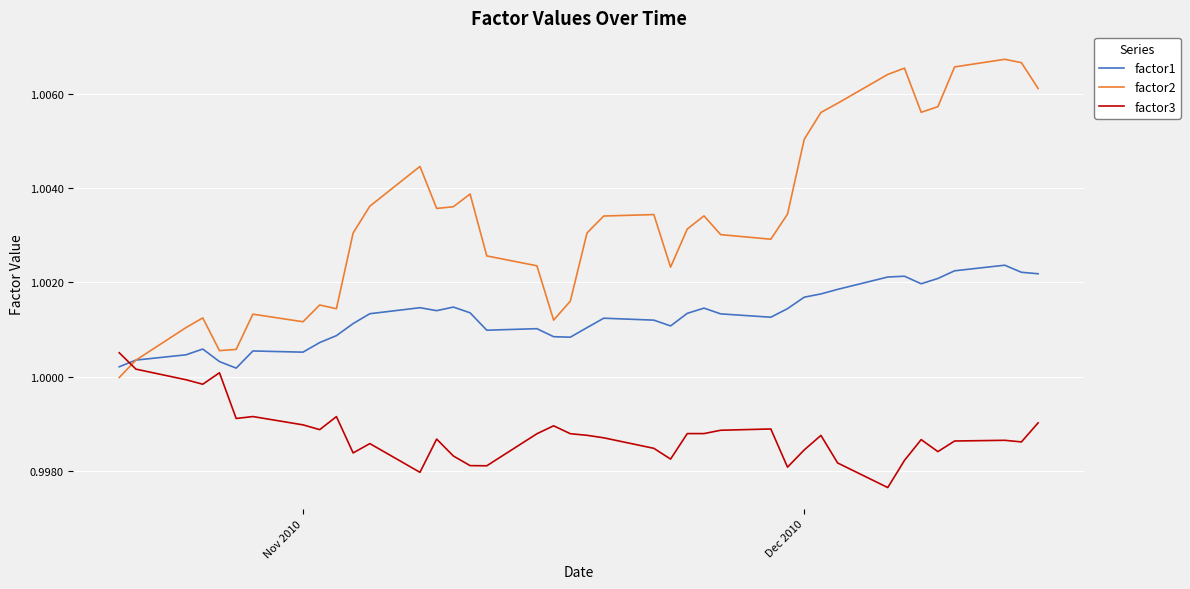

Which series has the largest range (max minus min)?

factor2